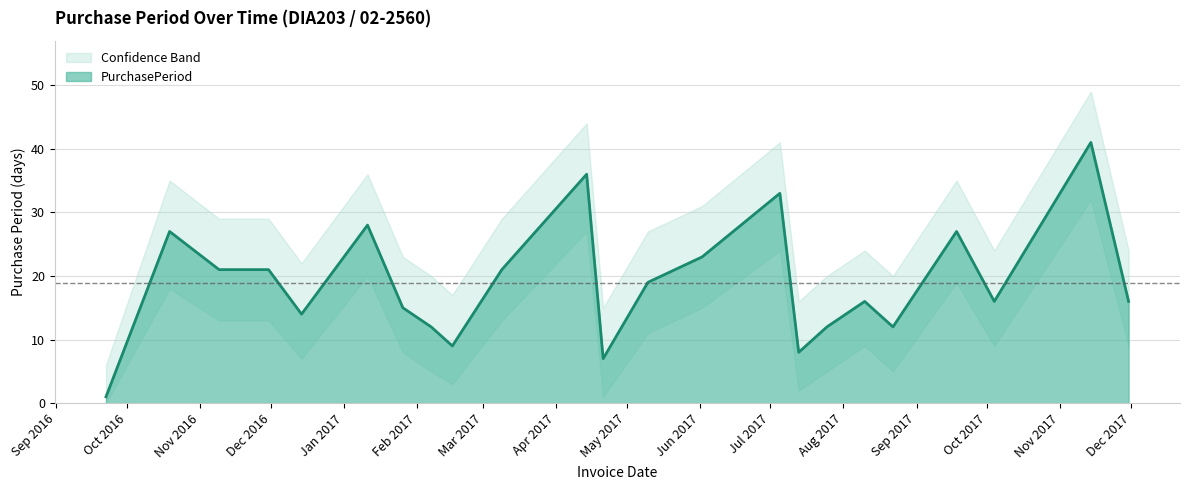

At which label does lower reach its peak?

2017-11-14